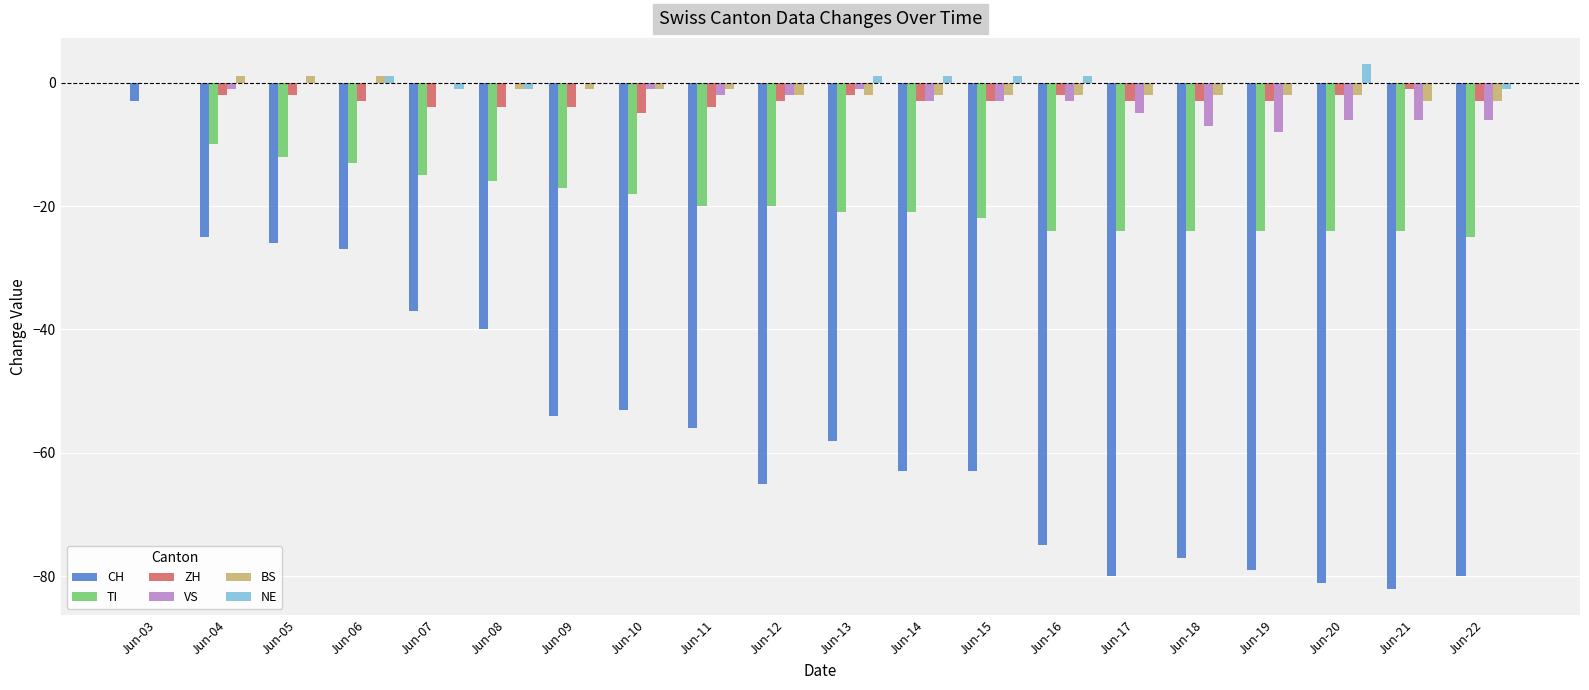

Which series has the widest spread of values?

CH